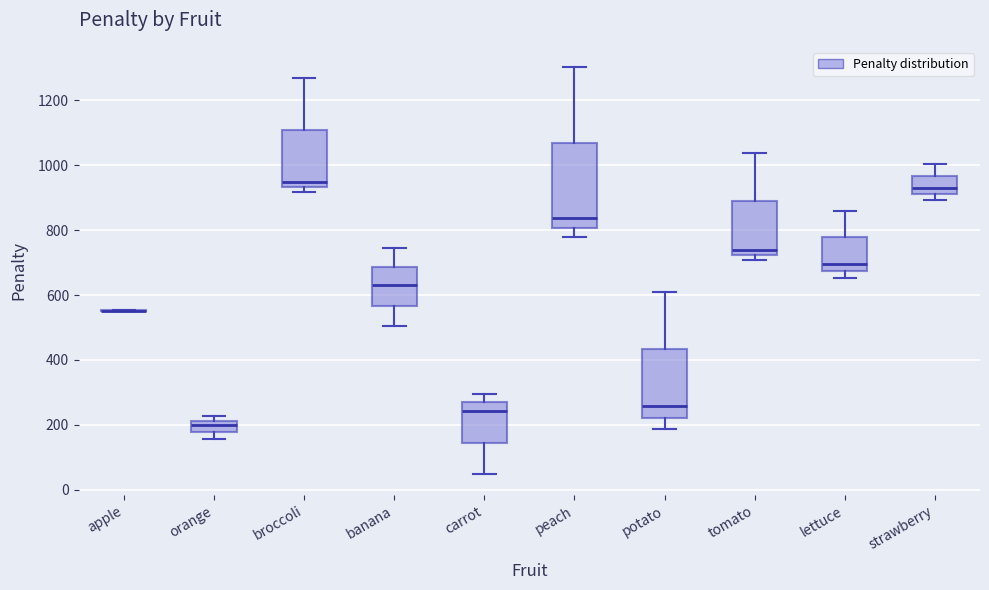

Reading left to right, read every box against the y-axis: the position of its median line, the range the box covers, and the ends of its whiskers. The values are not printed on the chart, so give them approximately, as read against the axis.

apple: box collapsed to a line at 560, whiskers 560 to 560
orange: median 200, box 180 to 220, whiskers 160 to 220 (just above the box's upper edge)
broccoli: median 940 (just above the box's lower edge), box 940 to 1100, whiskers 920 to 1260
banana: median 620, box 560 to 680, whiskers 500 to 740
carrot: median 240, box 140 to 260, whiskers 40 to 300
peach: median 840, box 800 to 1080, whiskers 780 to 1300
potato: median 260, box 220 to 440, whiskers 180 to 600
tomato: median 740, box 720 to 880, whiskers 700 to 1040
lettuce: median 700, box 680 to 780, whiskers 660 to 860
strawberry: median 920 (just above the box's lower edge), box 920 to 960, whiskers 900 to 1000